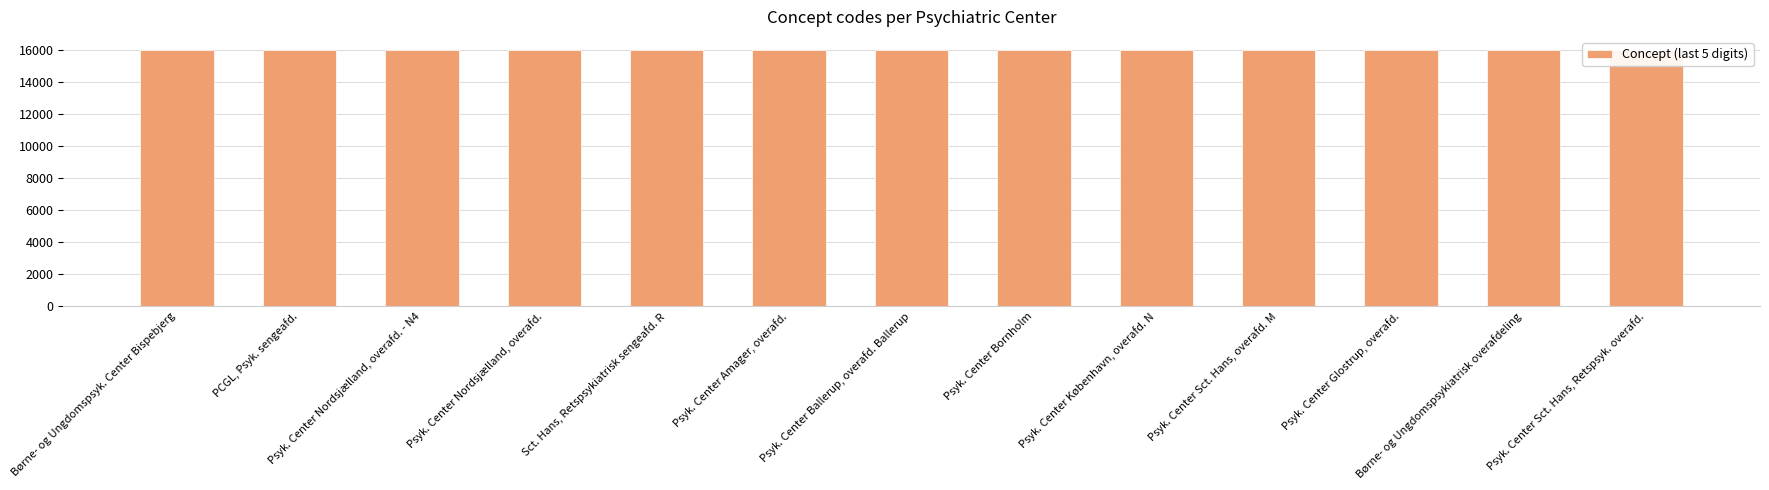

What is the label of the 6th bar from the left?

Psyk. Center Amager, overafd.